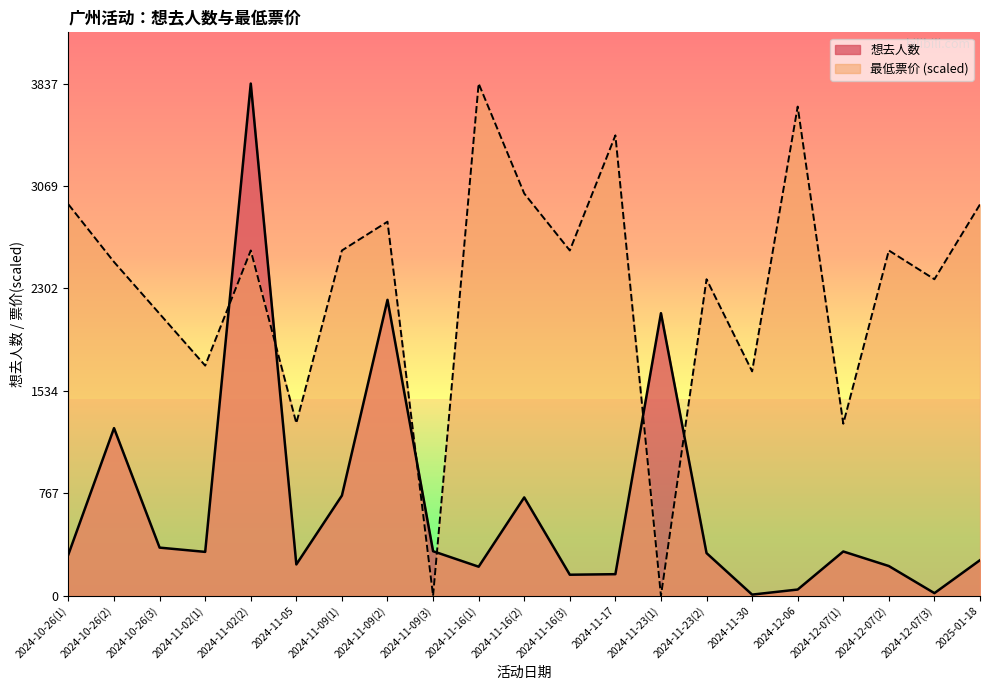

How many lines are shown in the chart?

2